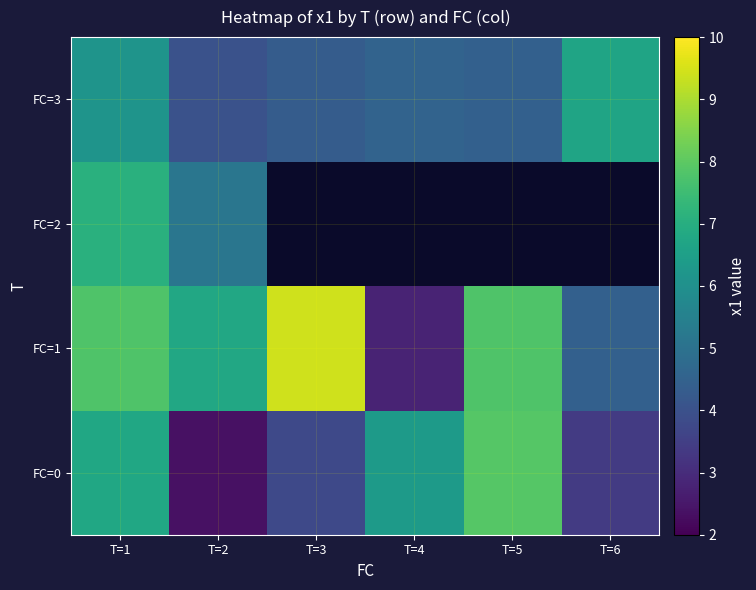

Is the value of FC=2 at T=3 greater than the value of FC=3 at T=1?

No